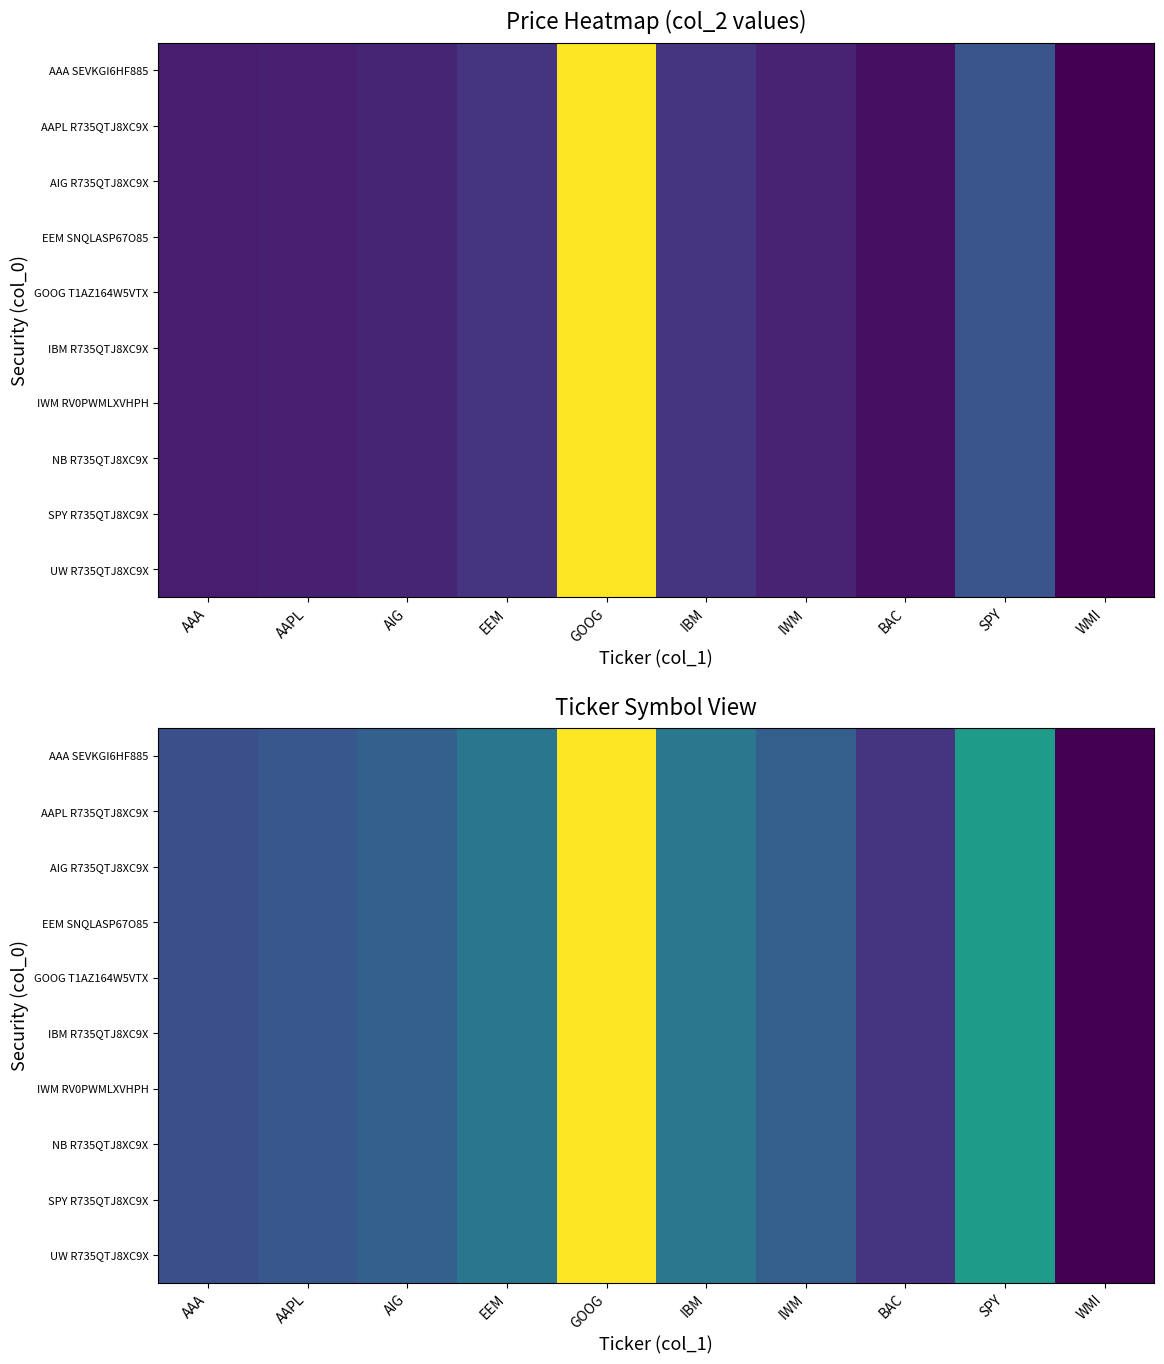

Which category has the lowest value in the AIG R735QTJ8XC9X series?

WMI